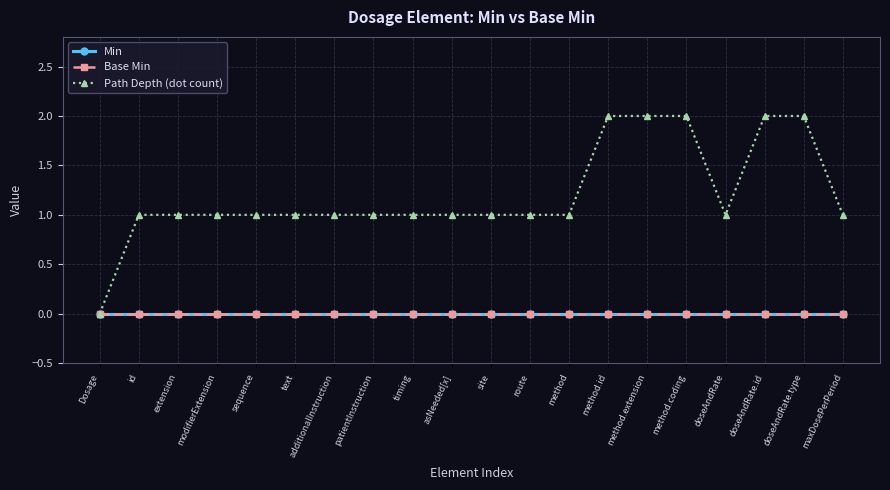

True or false: Base Min and Path Depth (dot count) cross at least once.

False